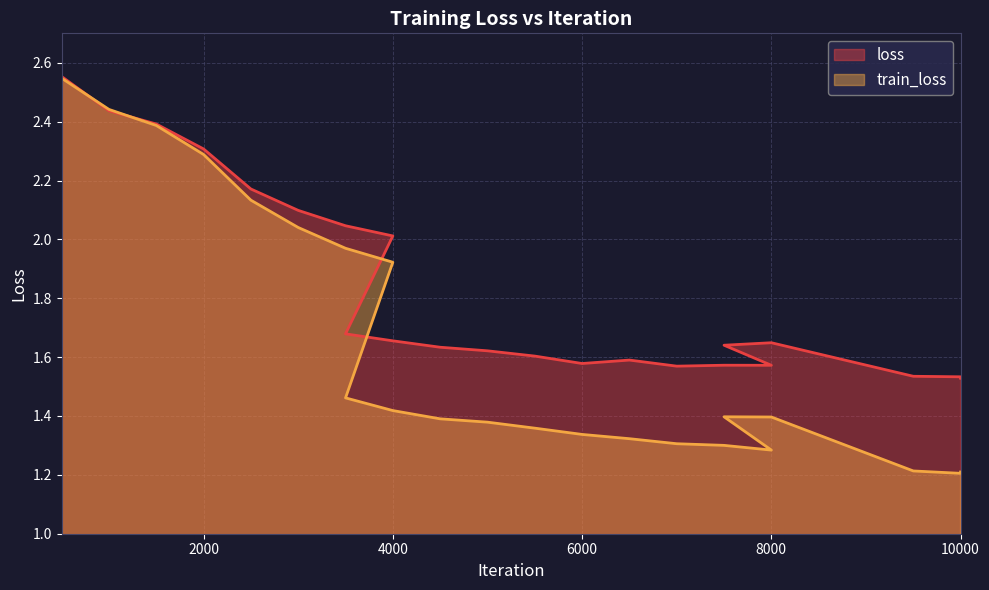

Read the loss value at 7000.

1.6